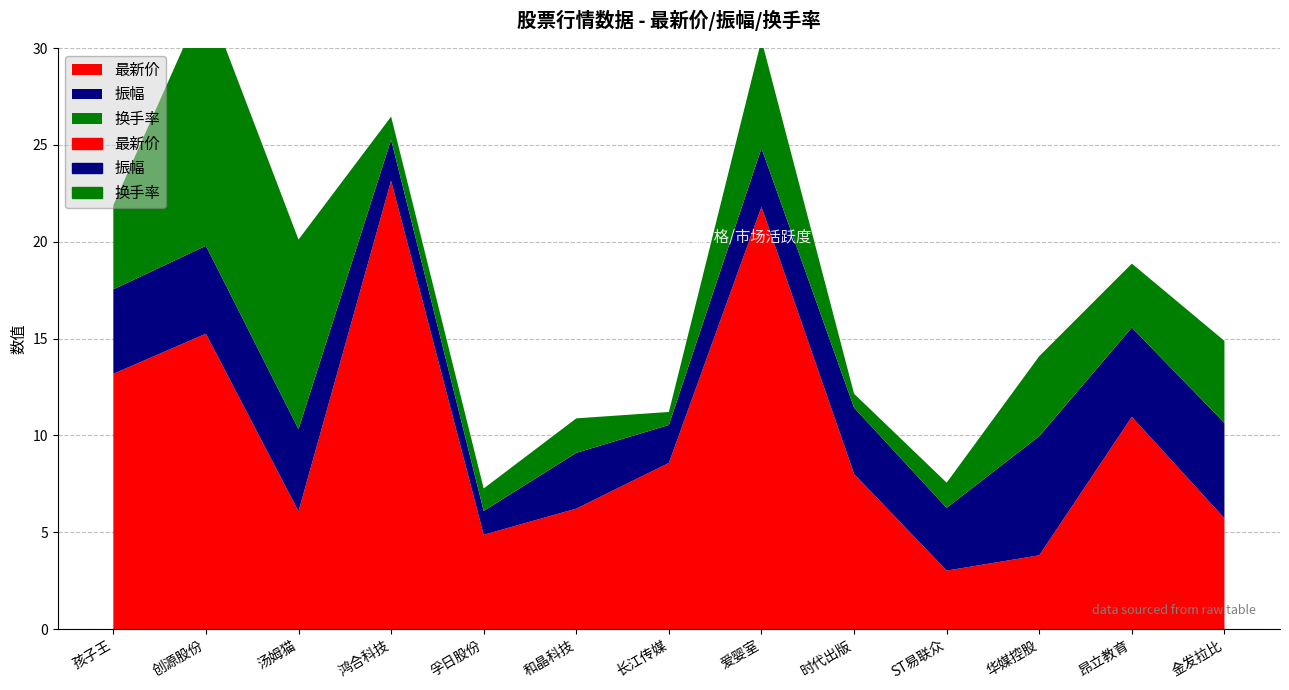

The value of 换手率 at 创源股份 is 12.9. True or false?

True